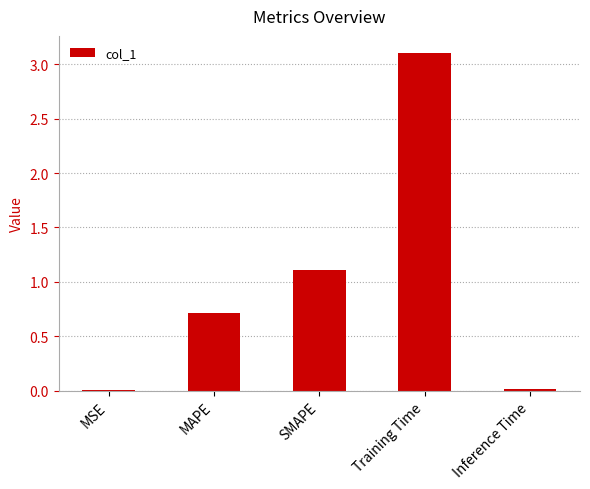

How many series are shown in this chart?

1